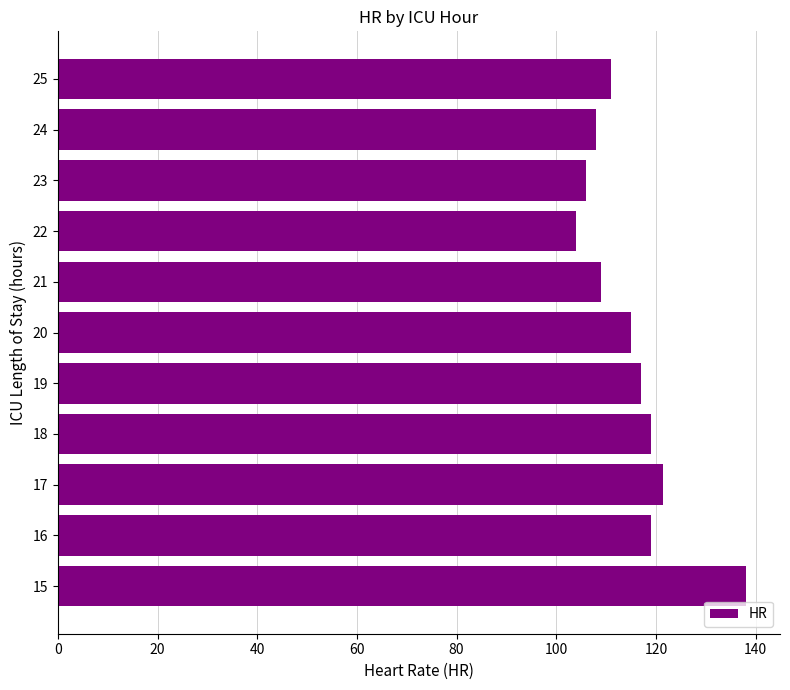

Read the value at 21.

109.0